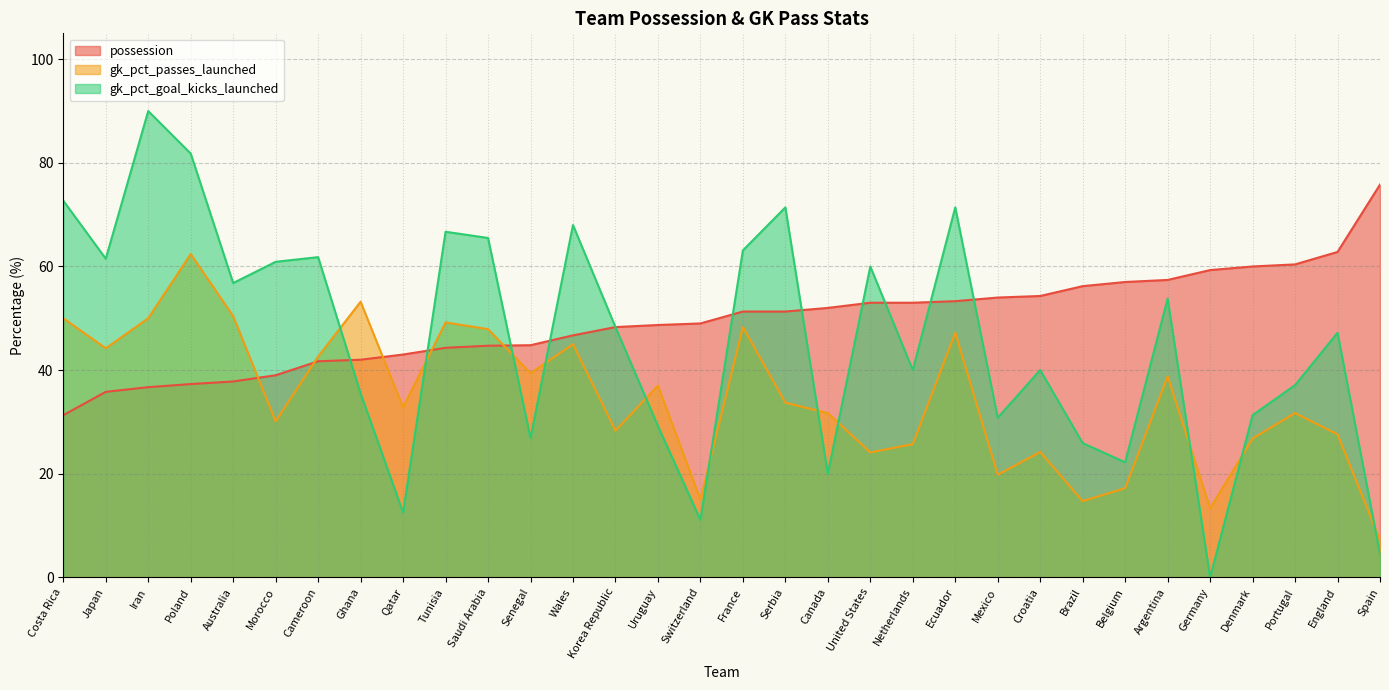

Which series changed the most between England and Portugal?

gk_pct_goal_kicks_launched